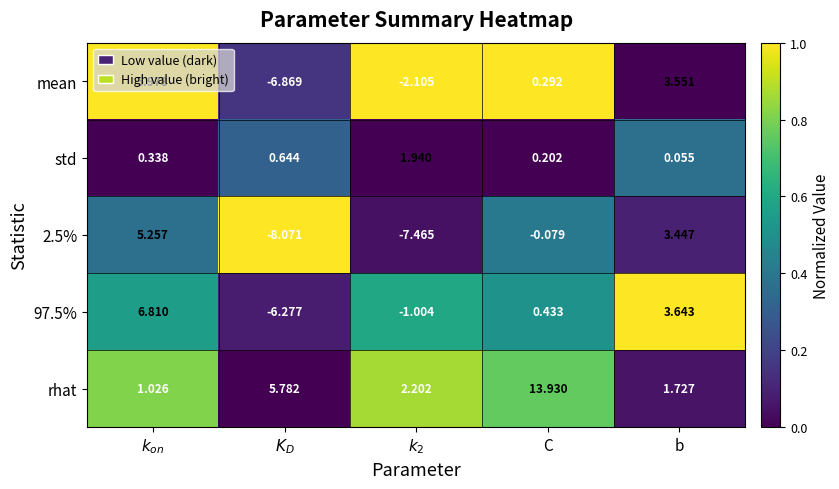

Where is std nearest to the value 0?

b